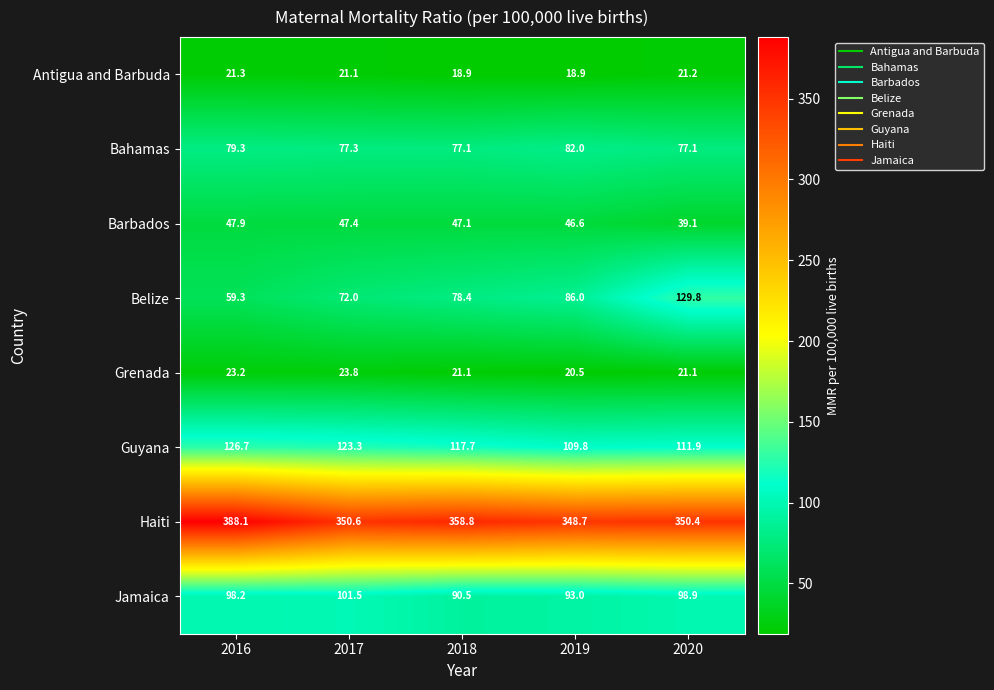

At how many categories does at least one series exceed 66?

5